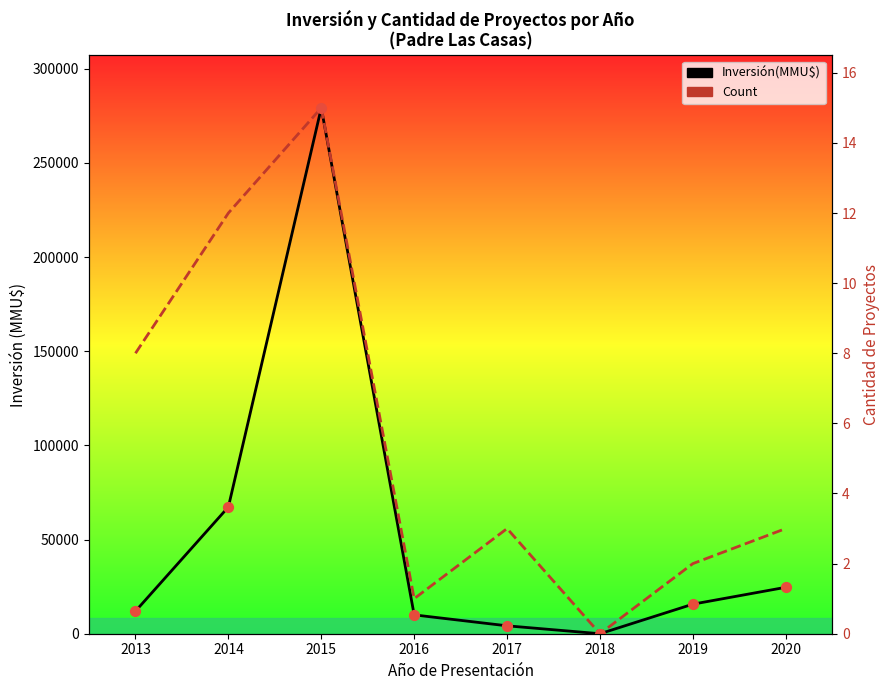

Which series contains the lowest Y value?

Inversión(MMU$)